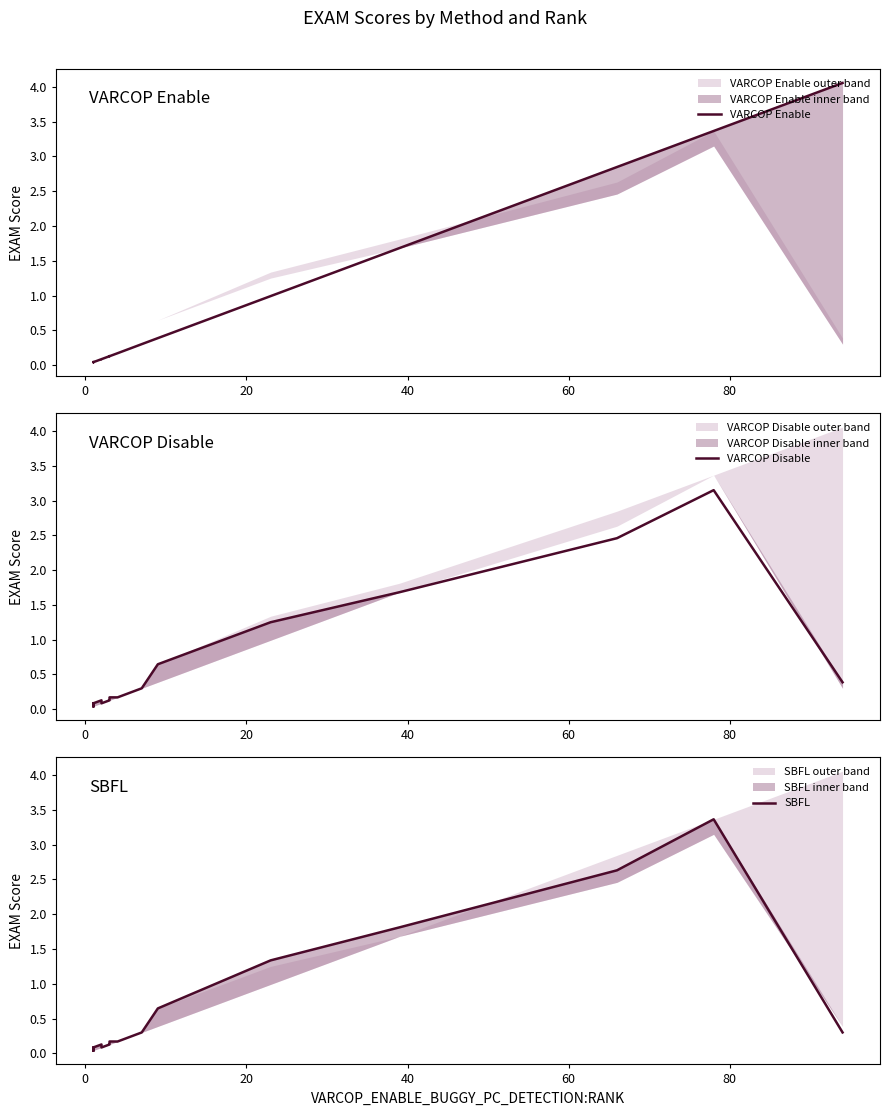

What is the highest value of the VARCOP Enable series?

4.1